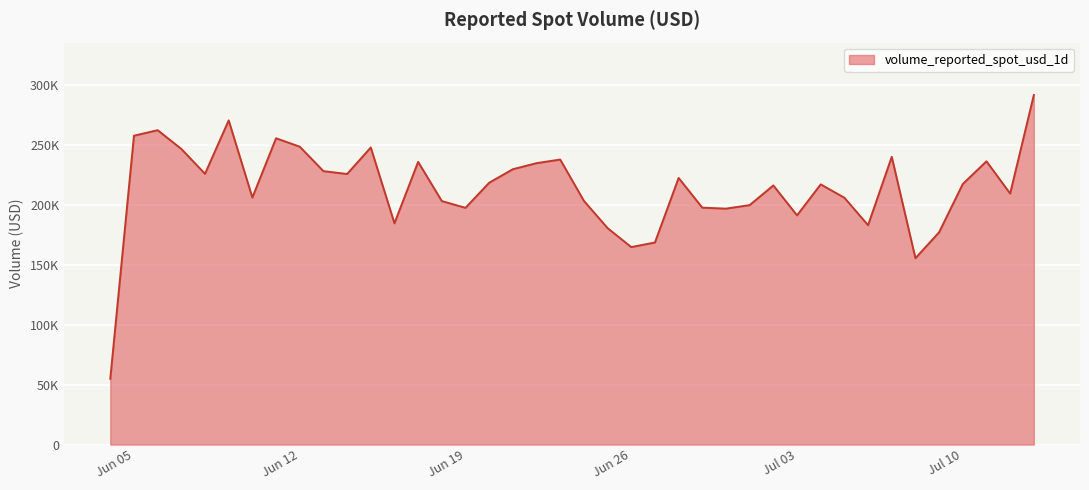

Does the chart have visible grid lines?

Yes